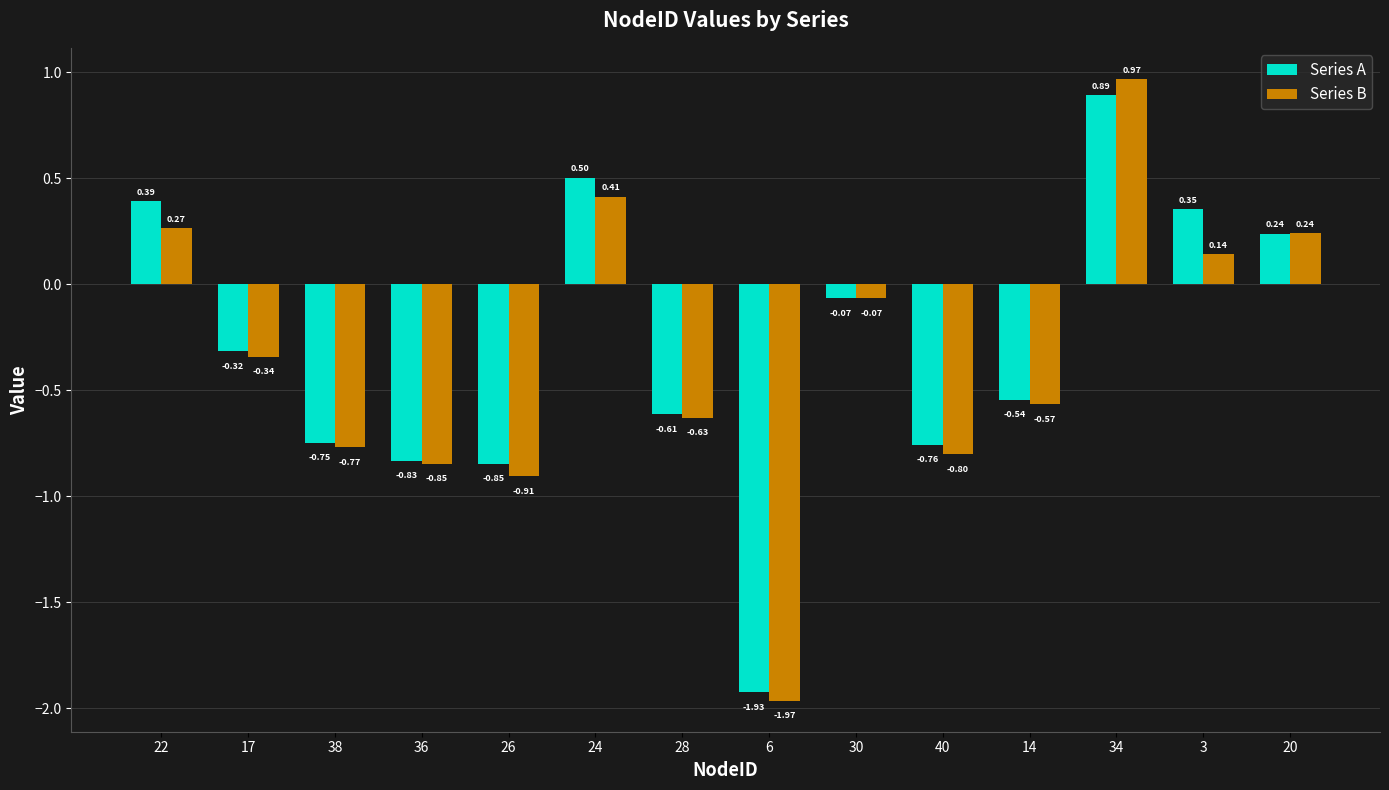

Is it true that Series B equals -2.8 at 6?

False